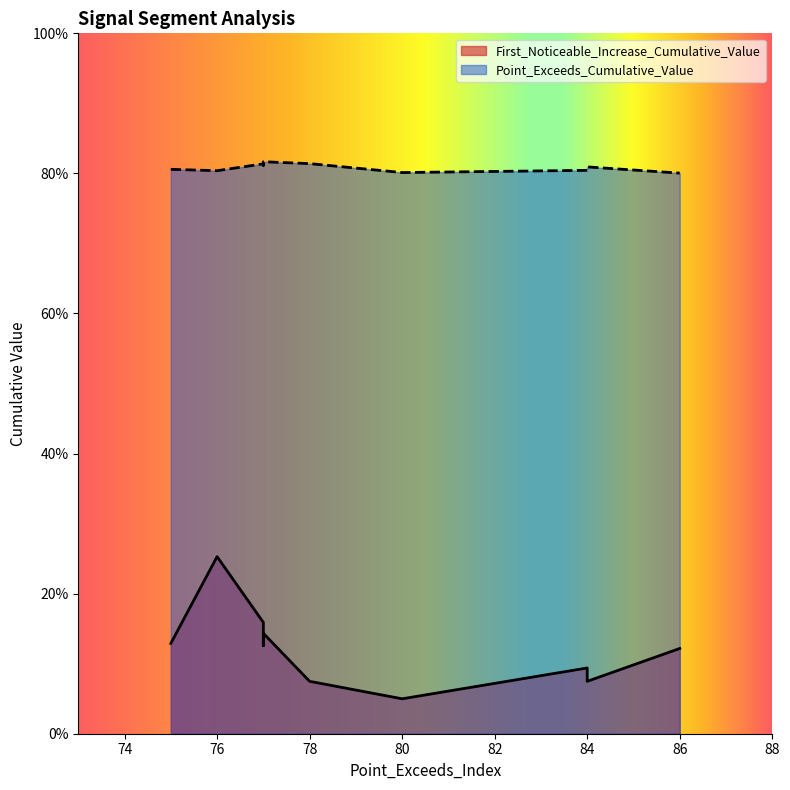

Count the First_Noticeable_Increase_Cumulative_Value values in the range 0 to 1.

10